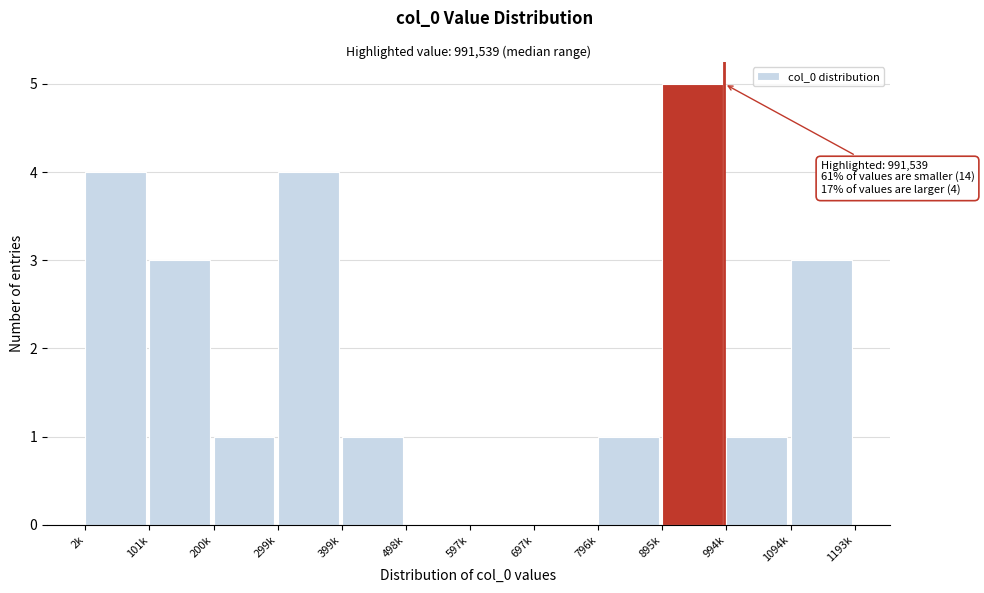

Reading left to right, transcribe all the data shown in this chart.

2k=4	101k=3	200k=1	299k=4	399k=1	498k=0	597k=0	697k=0	796k=1	895k=5	994k=1	1094k=3